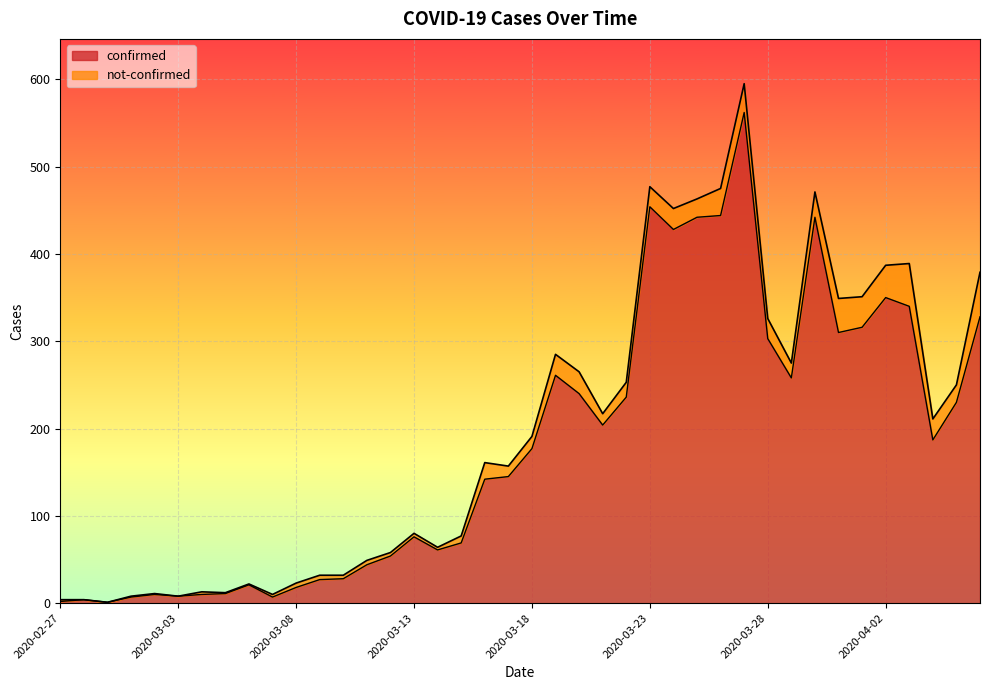

True or false: the data has more than 1 interior local peaks.

True